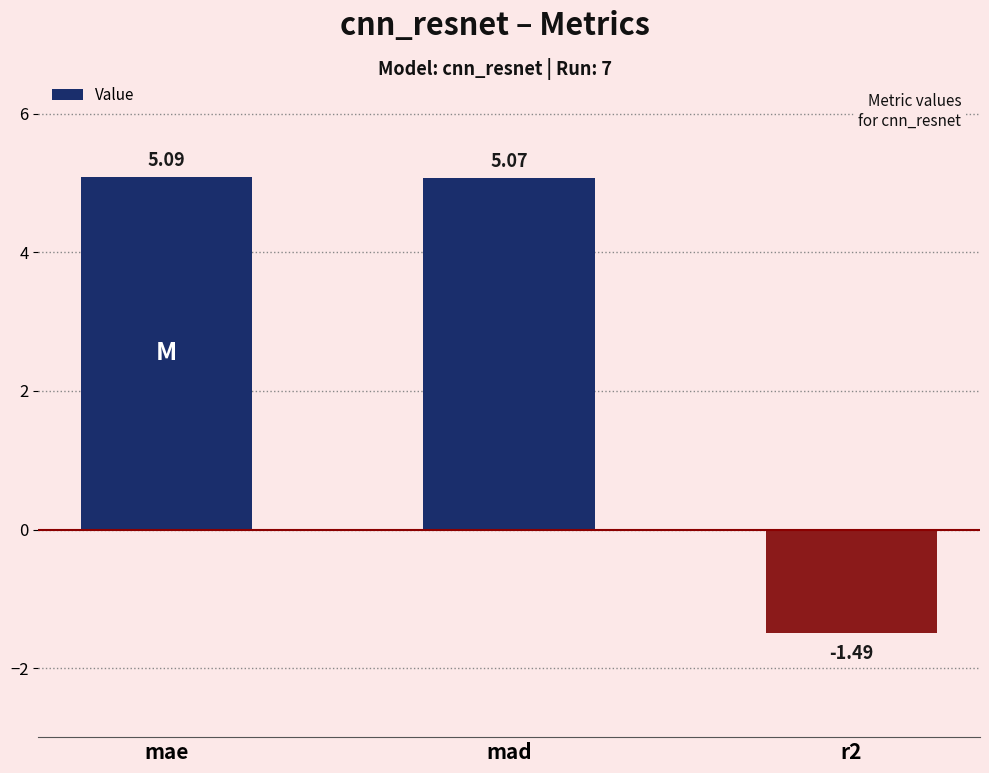

How many negative values are there?

1